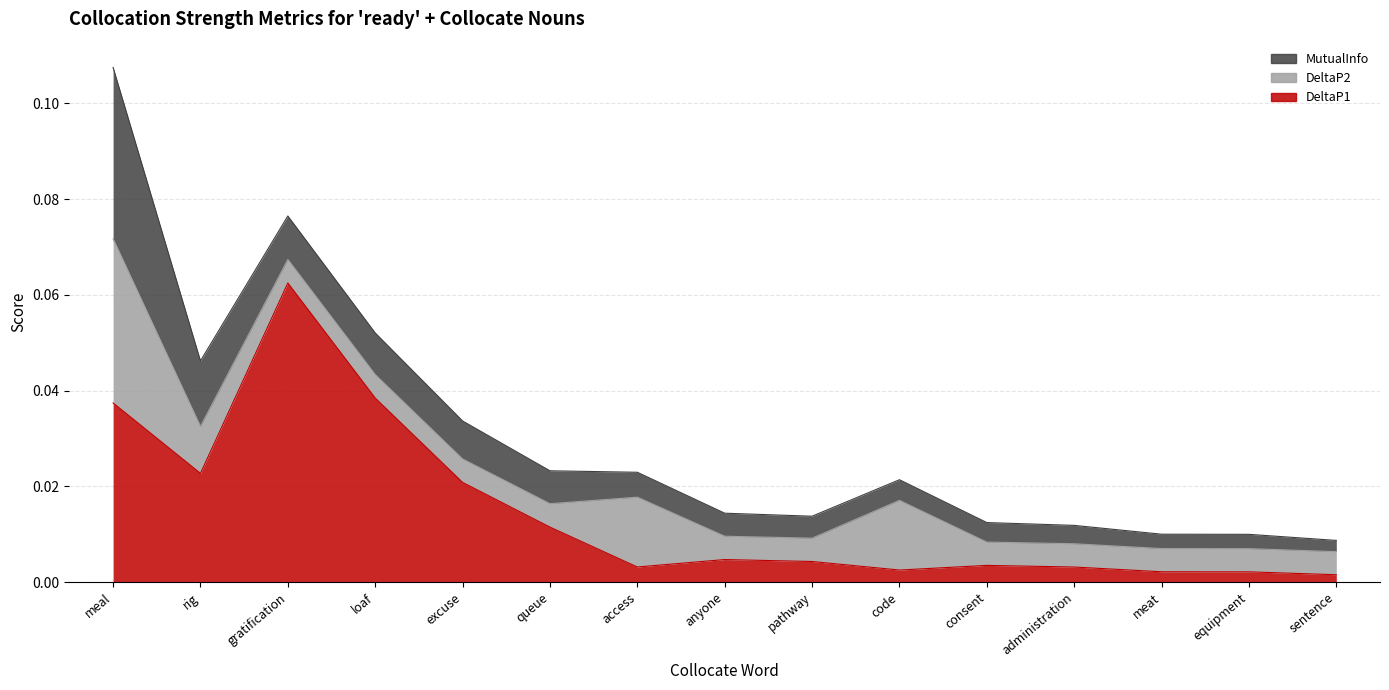

Does the chart display data point markers on the line(s)?

No